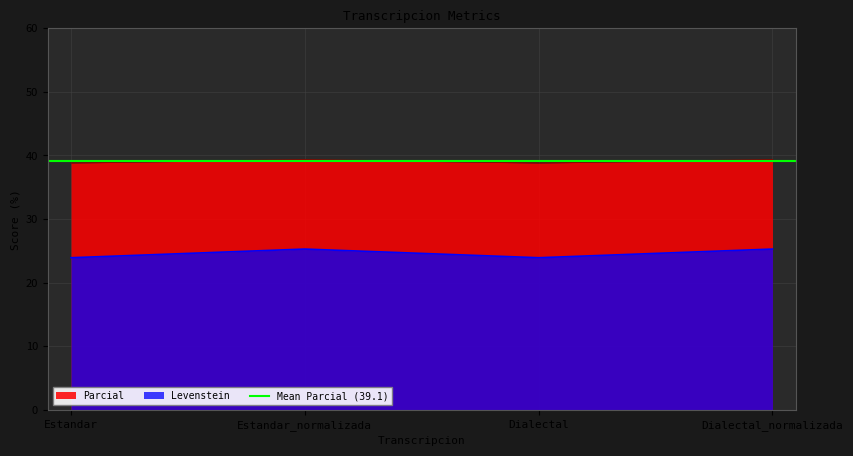

Read the Parcial value at Estandar_normalizada.

39.3